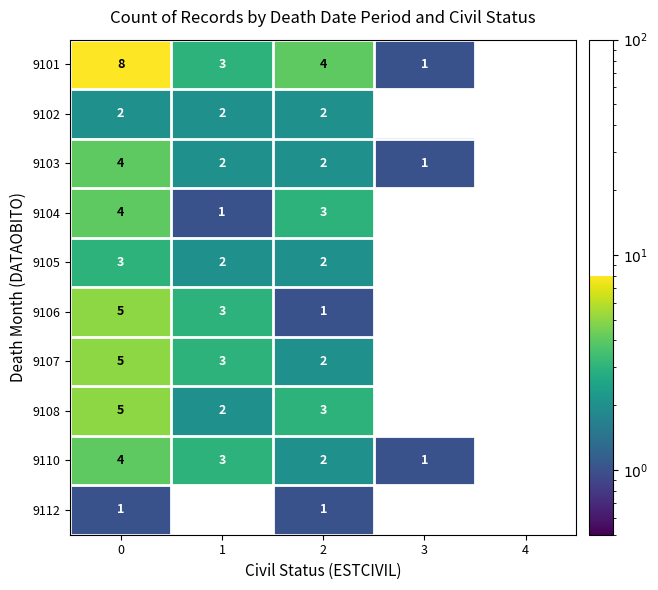

How many values in 9110 are above zero?

4